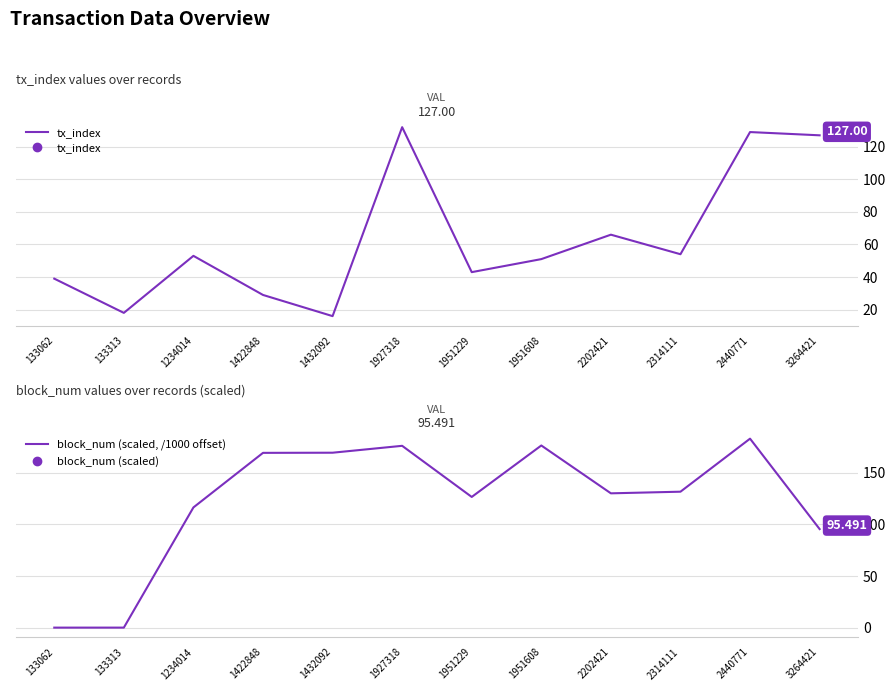

What is the total value across all series at 2202421?

196.1